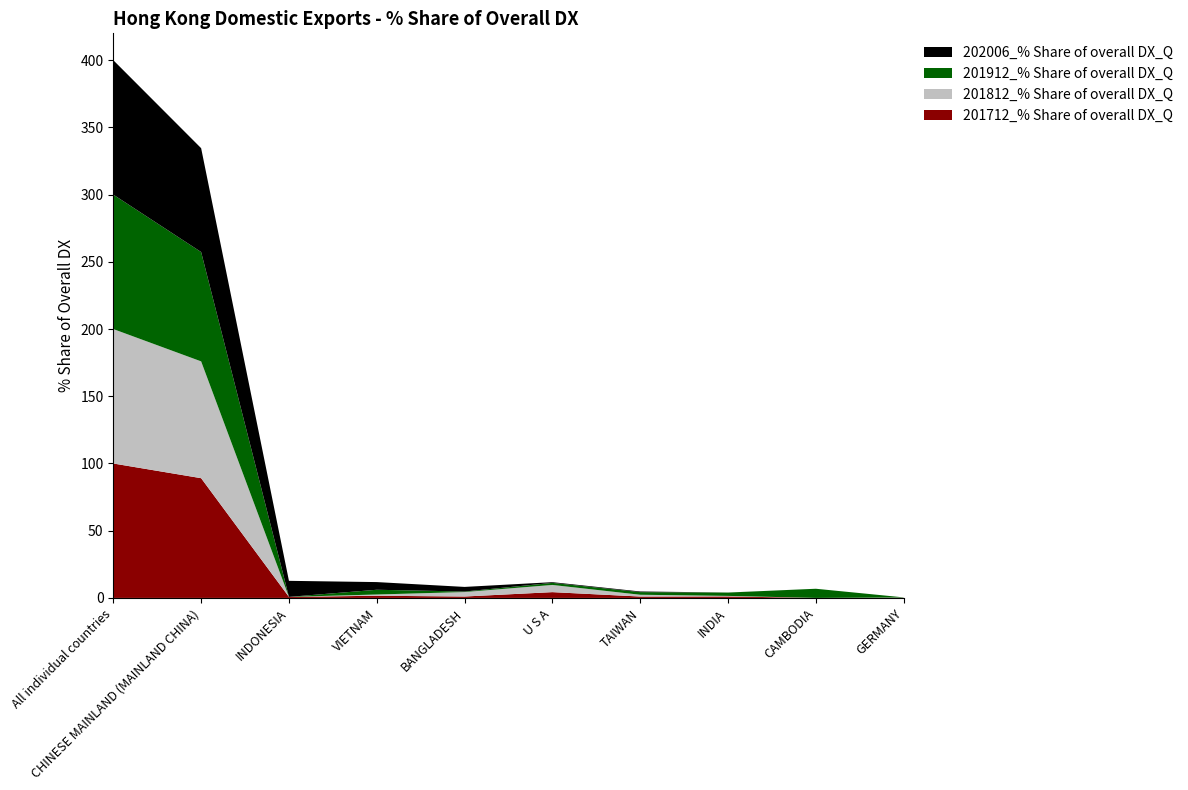

Reading left to right, list all the values displayed in this chart.

201712_% Share of overall DX_Q: 100.0	89.1	0.8	1.6	1.0	4.3	1.0	1.1	0.0	0.1
201812_% Share of overall DX_Q: 100.0	86.9	0.0	0.9	3.3	5.3	1.3	0.4	0.0	0.2
201912_% Share of overall DX_Q: 100.0	81.3	0.0	3.5	0.4	1.5	2.0	2.5	6.8	0.1
202006_% Share of overall DX_Q: 100.0	77.2	11.9	5.7	3.4	0.5	0.5	0.0	0.0	0.0